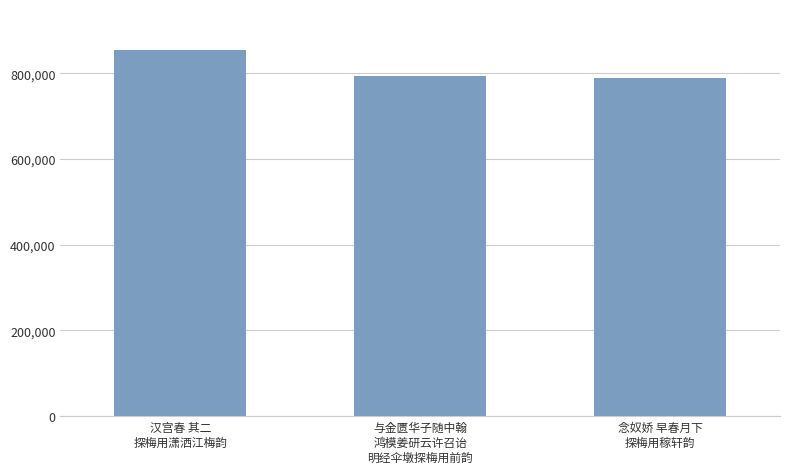

How many values are below 792938?

1